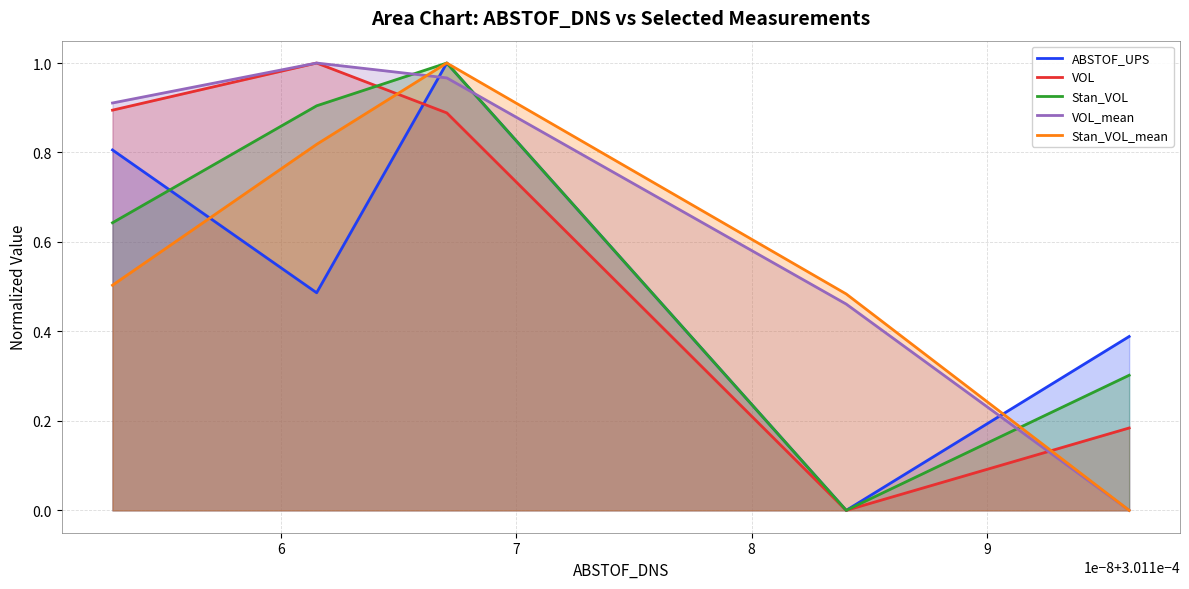

What are all the series names shown in the legend?

ABSTOF_UPS, VOL, Stan_VOL, VOL_mean, Stan_VOL_mean